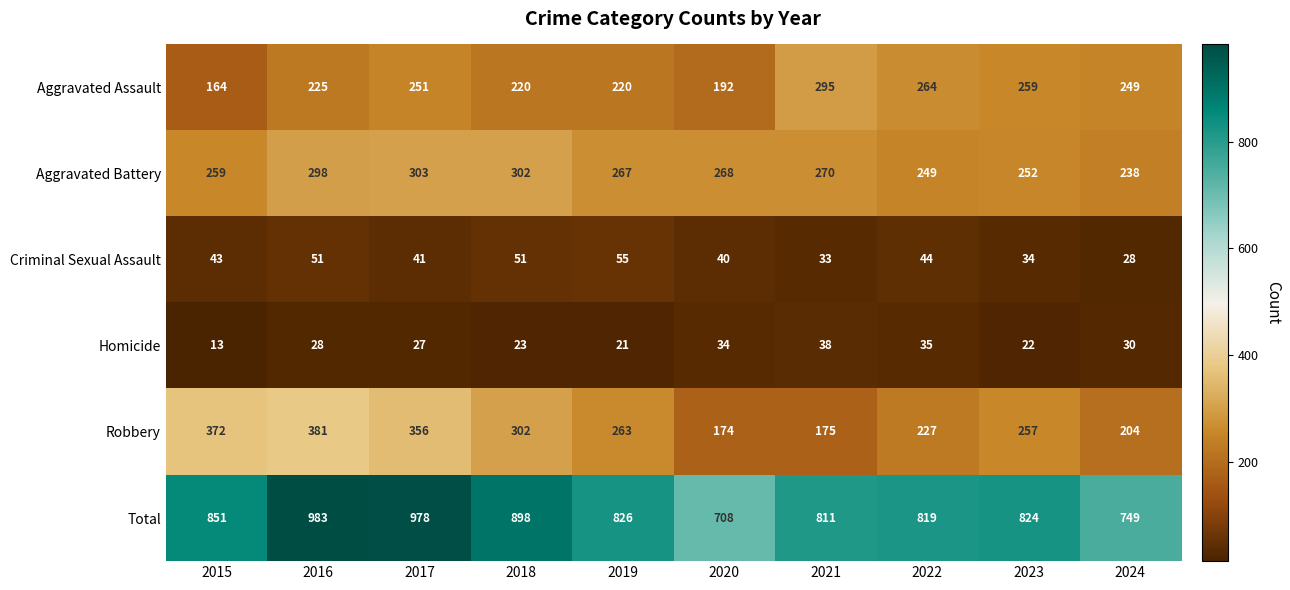

What is the difference between the highest and lowest values at 2015?

838